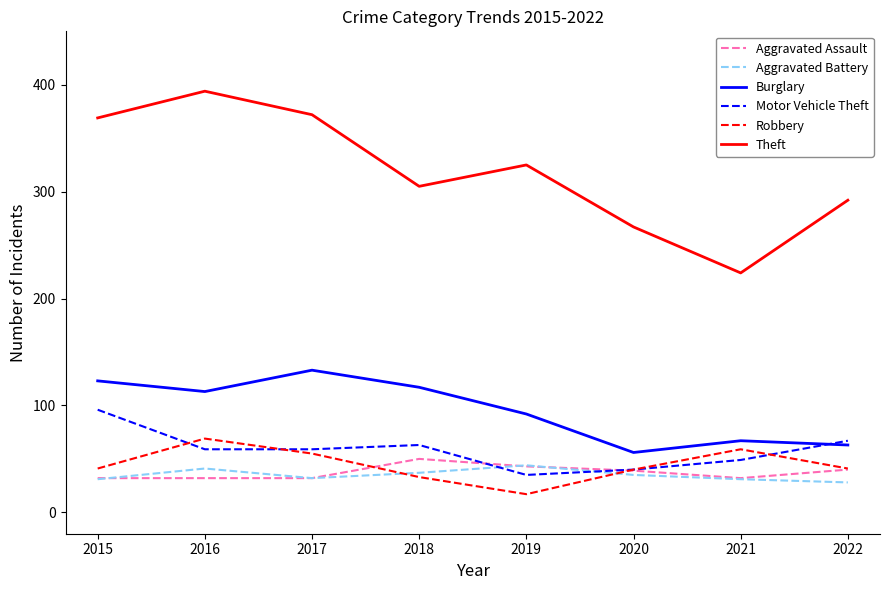

What is the sum of the Aggravated Assault values at 2017 and 2019?

75